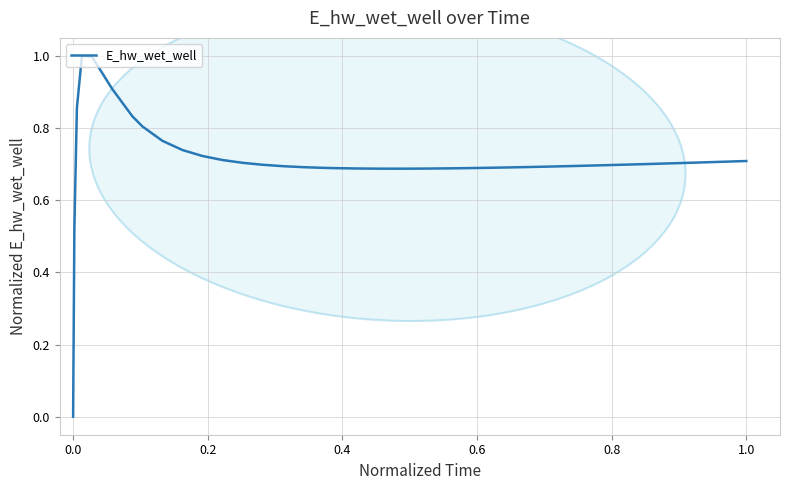

What is the maximum value shown in the chart?

1.0